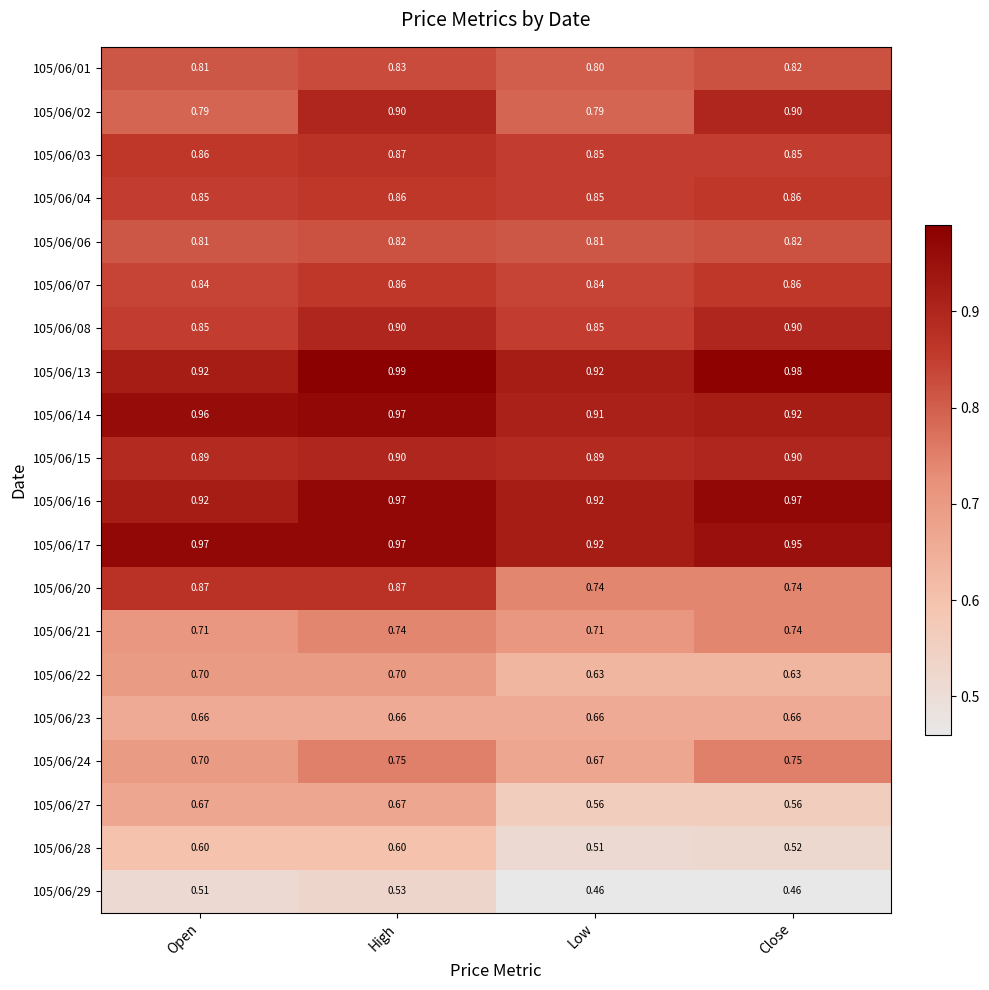

At which label does 105/06/01 reach its minimum?

Low